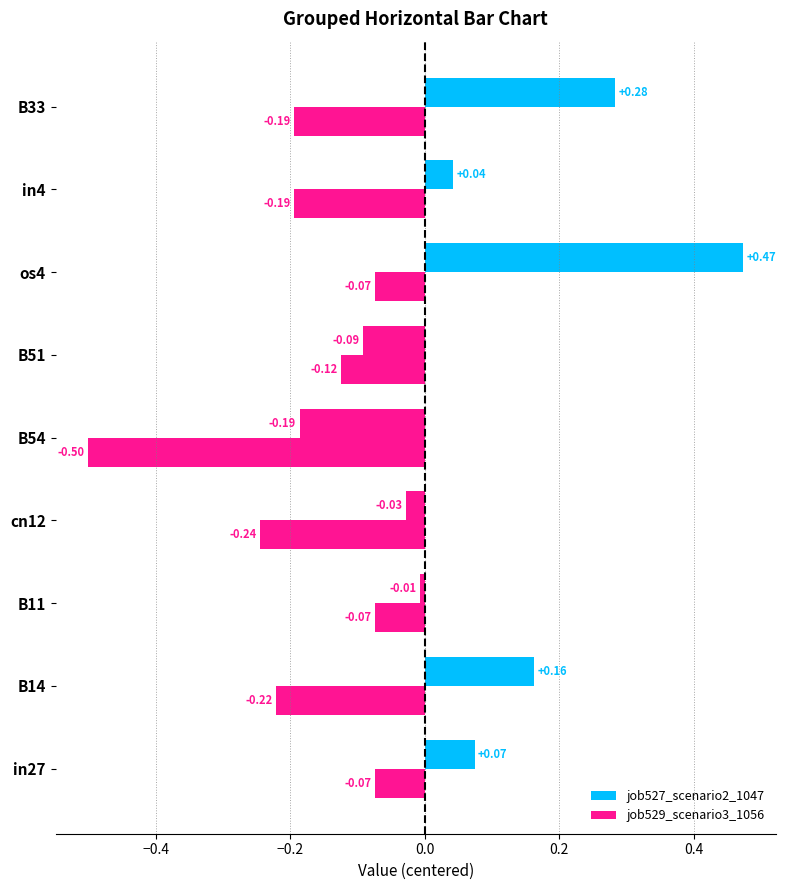

At how many categories does at least one series exceed 0?

5